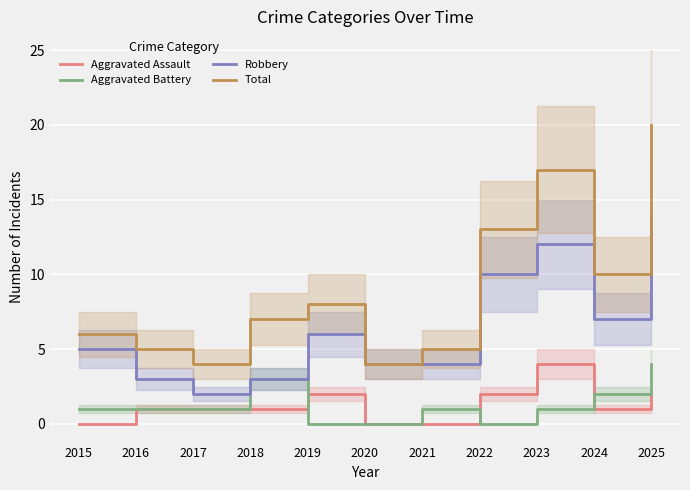

At which category is the sum across all series the highest?

2025